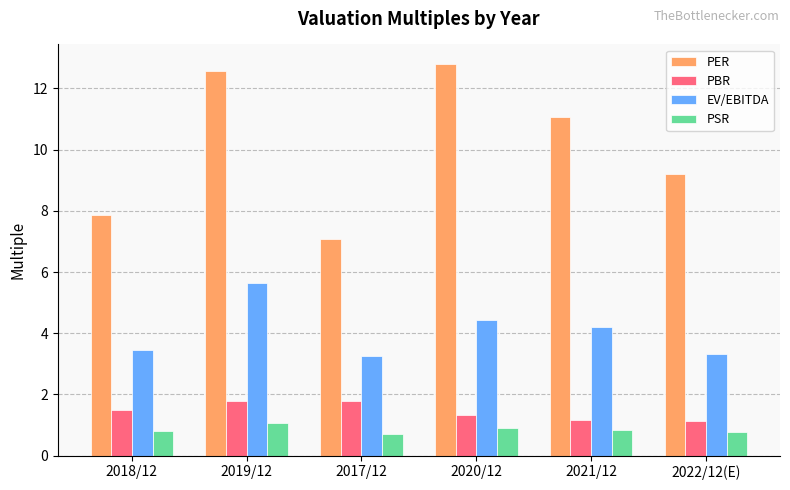

Between 2018/12 and 2019/12, which series saw the biggest shift?

PER